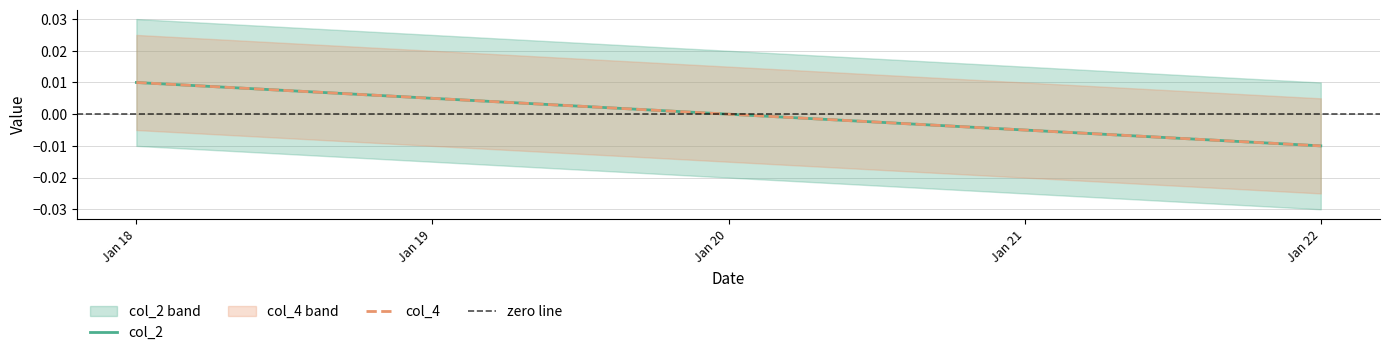

True or false: zero line has a value of 0.0 at Jan 19.

True